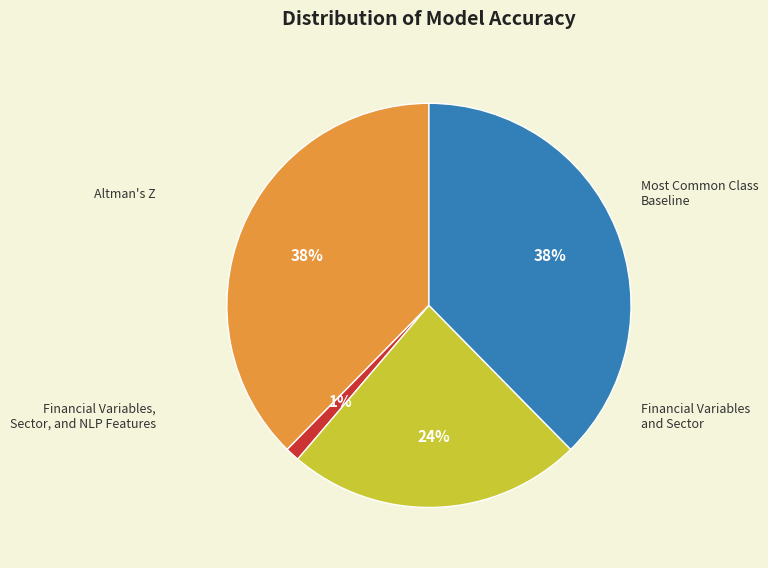

To the nearest percent, what is the average slice percentage?

25%